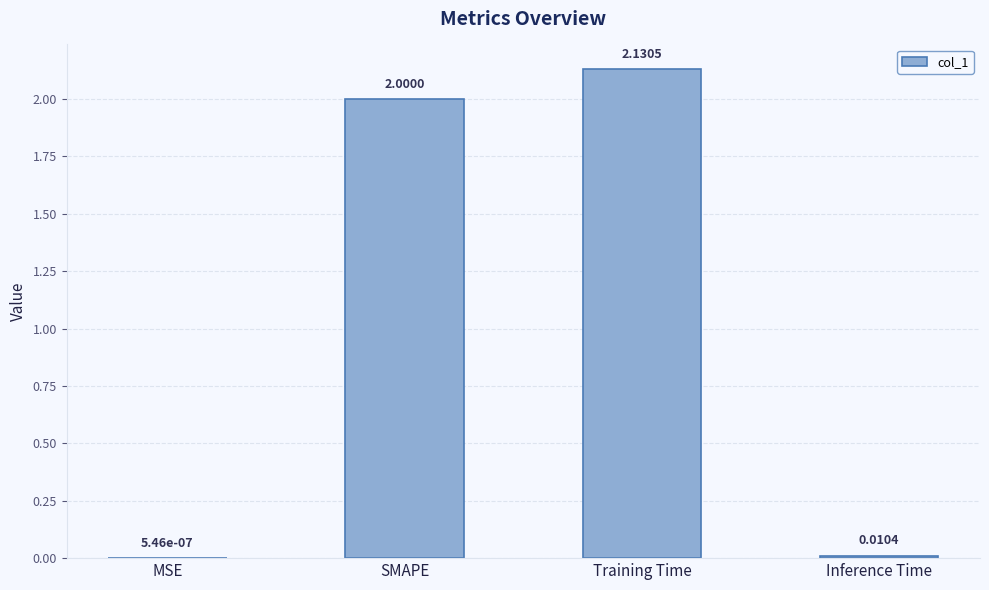

How many series are shown in this chart?

1